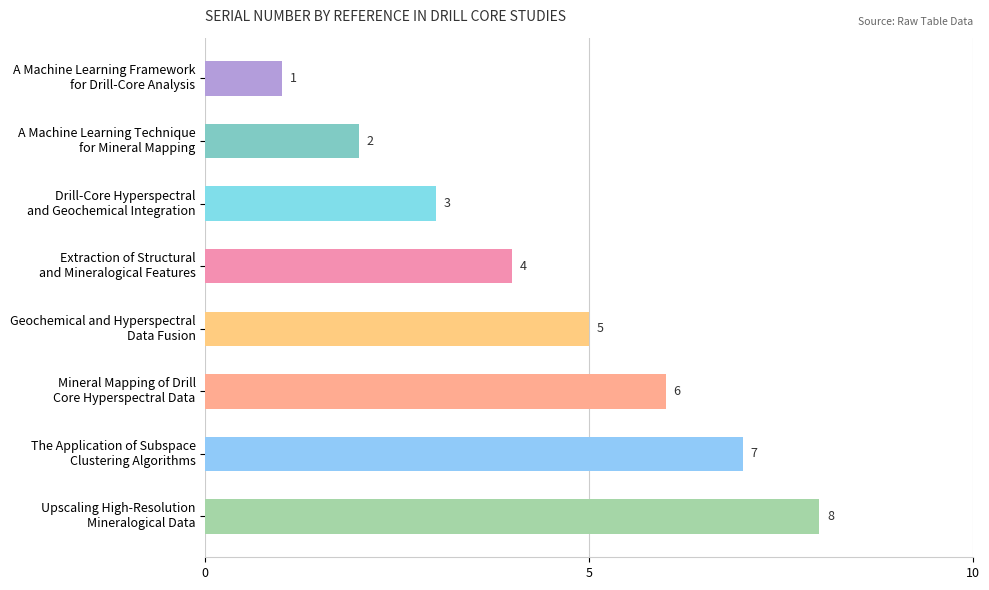

What is the value of the 4th bar from the top?

4